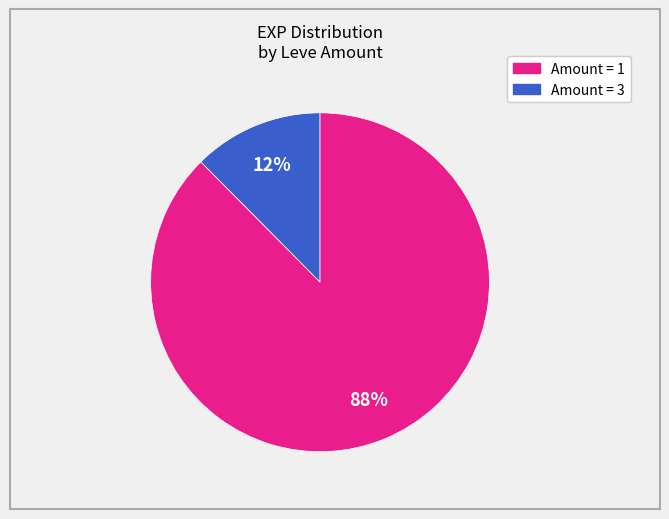

Is there a majority slice in this chart?

Yes